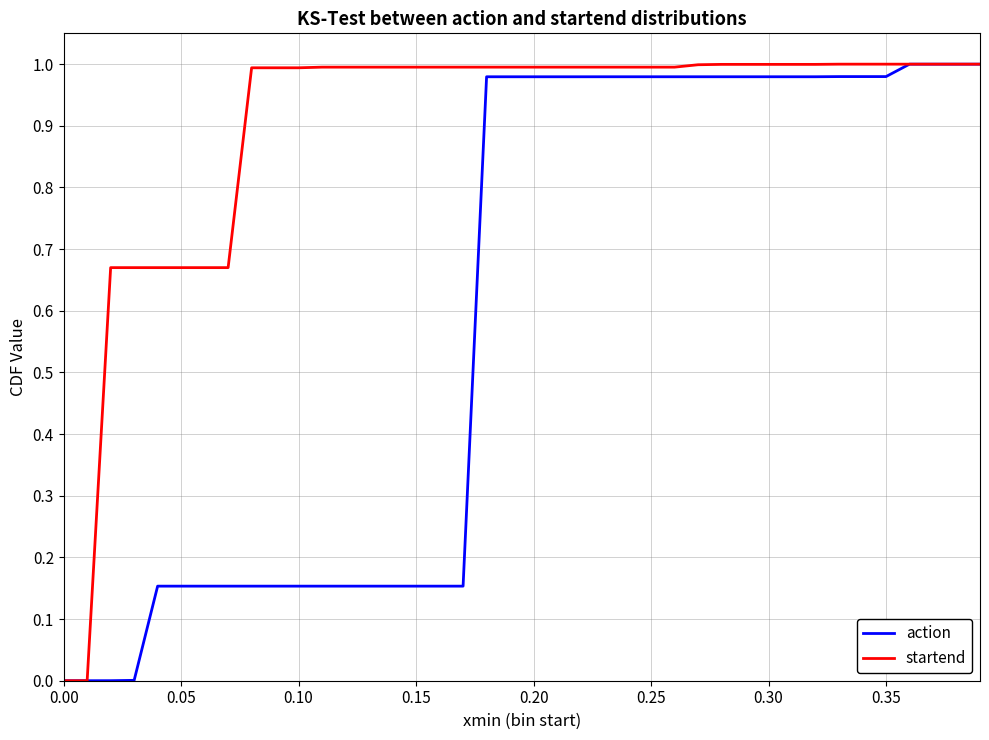

Which series has the largest total across all categories?

startend